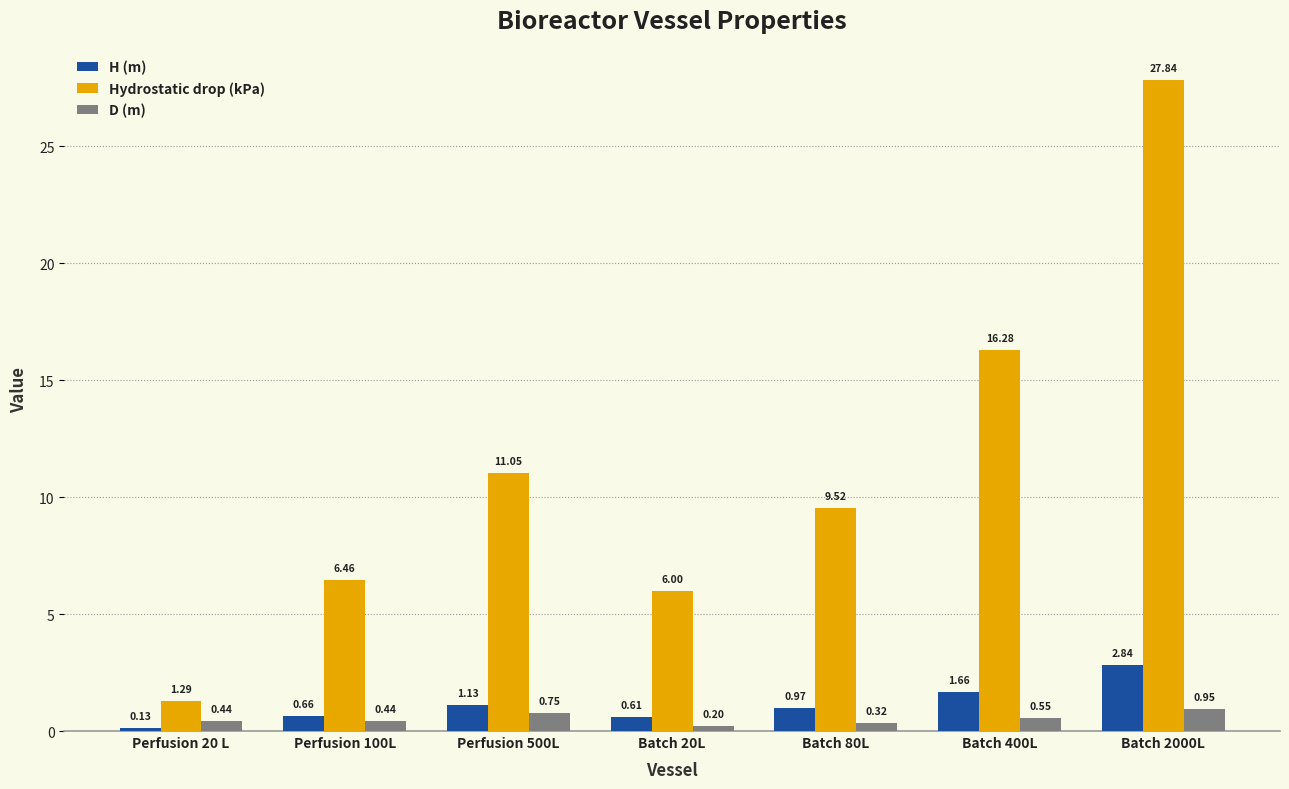

What is the difference between the second highest and second lowest values in the Hydrostatic drop (kPa) series?

10.3